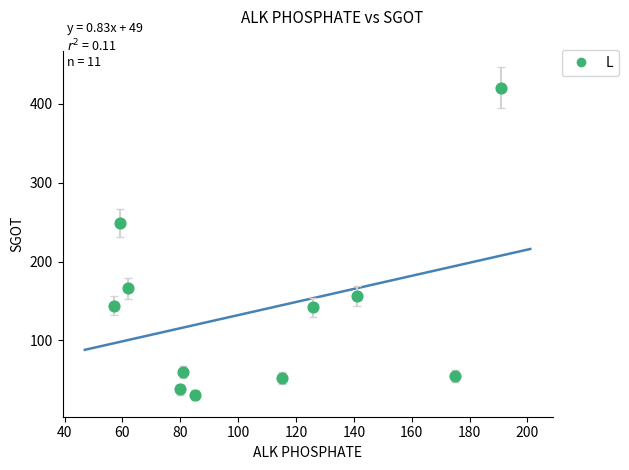

What Y value in the scatter plot is closest to 225?

249